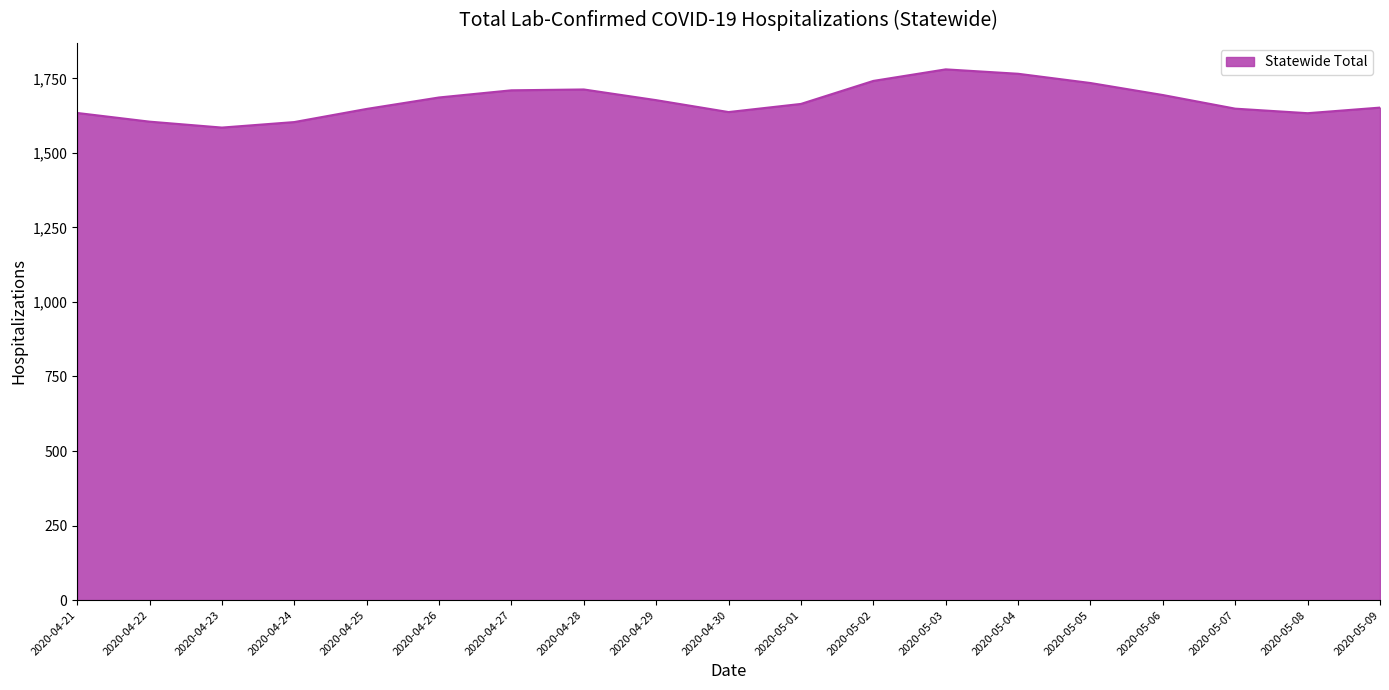

Is it true that the value at 2020-05-09 is 1652.0?

True